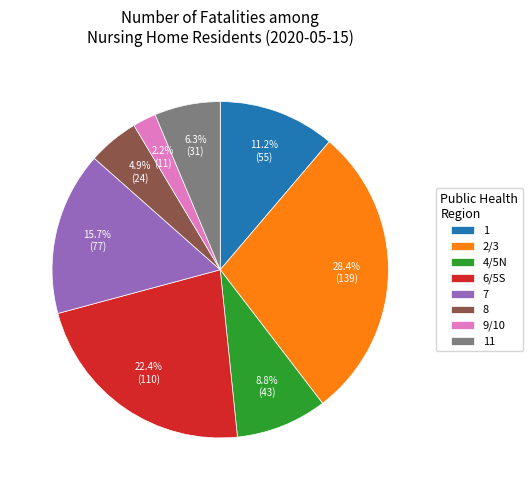

Combined, what portion of the pie is 11 and 7?

22.0%